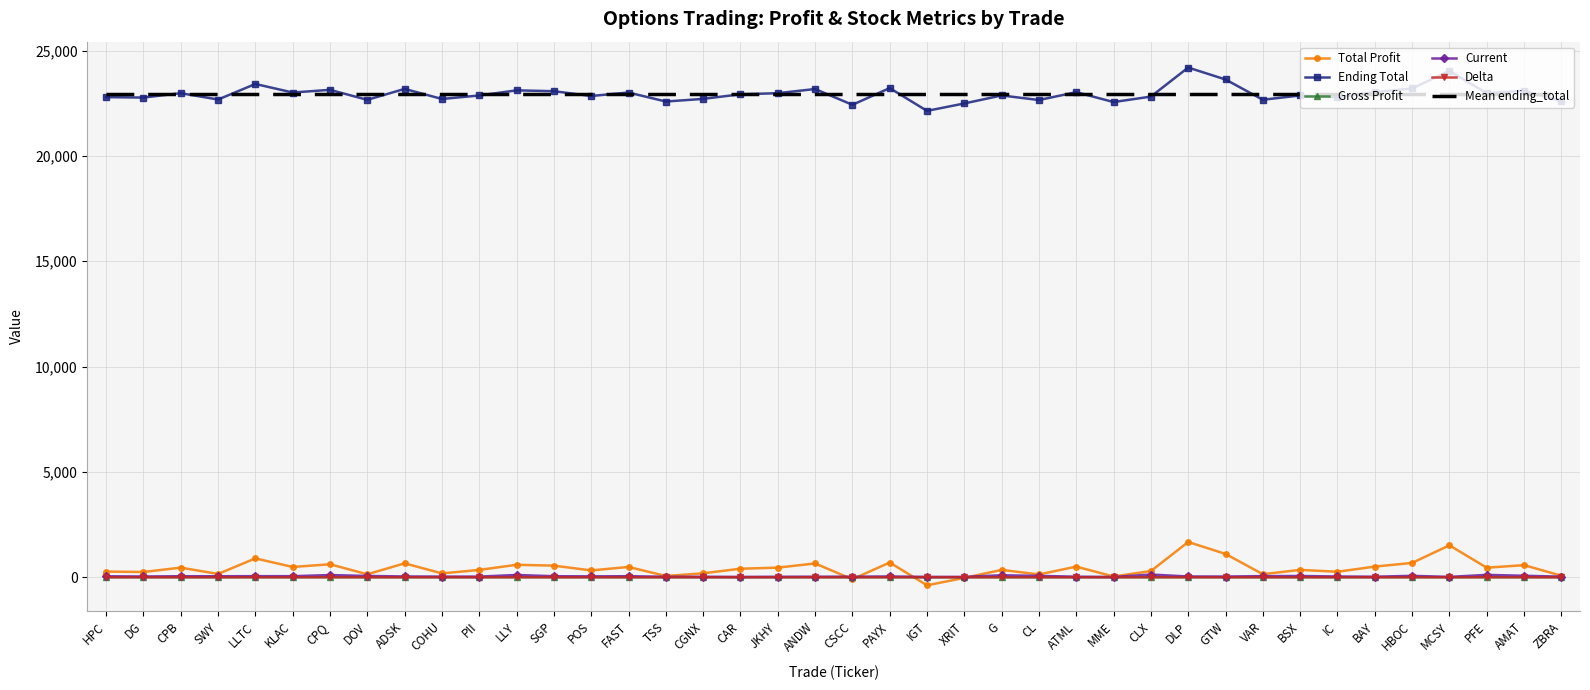

True or false: Gross Profit and Ending Total intersect in this chart.

False